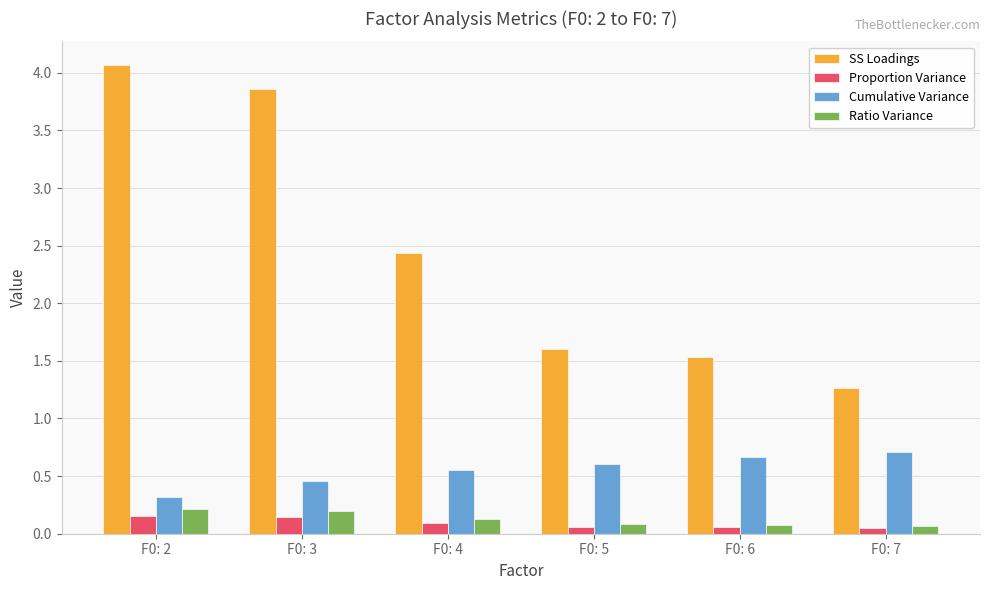

How many Proportion Variance values are between 0 and 1?

6